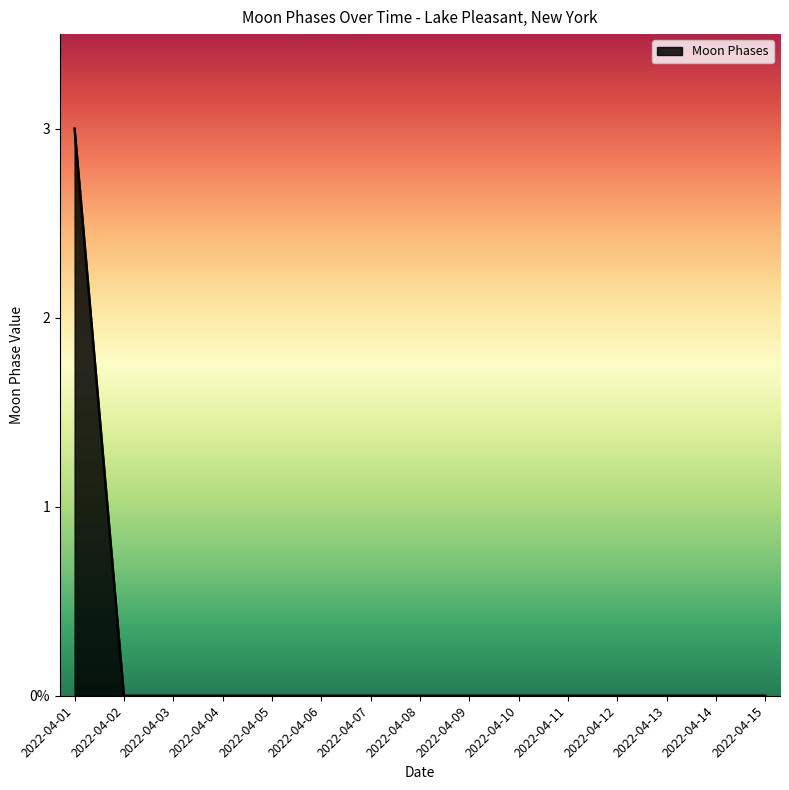

List the labels in order of value, smallest first.

2022-04-02, 2022-04-03, 2022-04-04, 2022-04-05, 2022-04-06, 2022-04-07, 2022-04-08, 2022-04-09, 2022-04-10, 2022-04-11, 2022-04-12, 2022-04-13, 2022-04-14, 2022-04-15, 2022-04-01